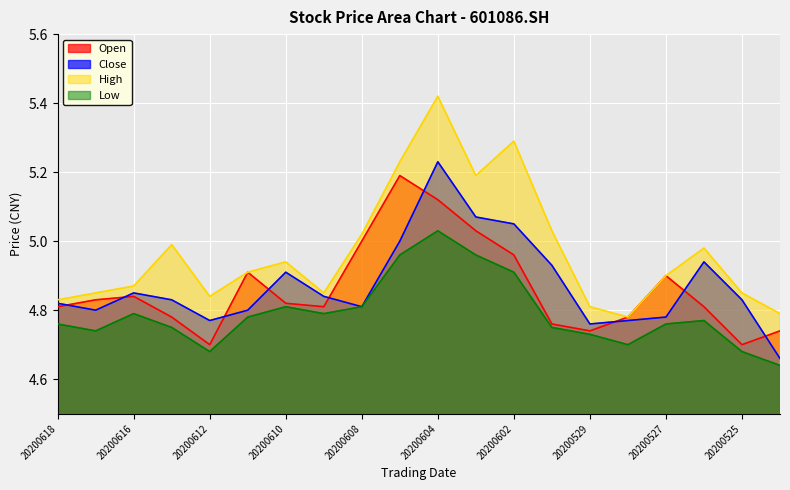

Between 20200603 and 20200609, which is larger?

20200603